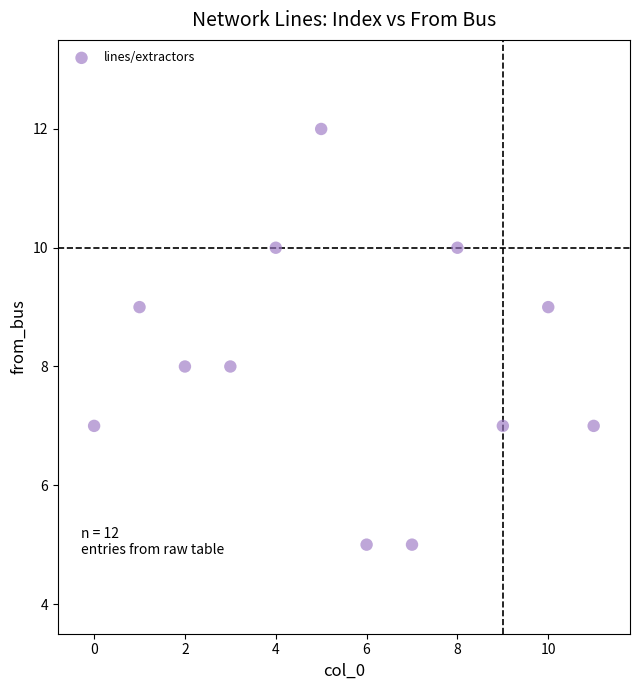

What is the range of Y values (max minus min)?

7